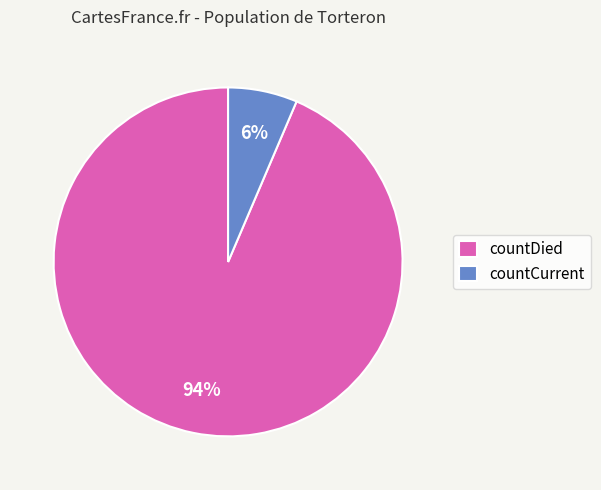

Which has a higher value, countCurrent or countDied?

countDied